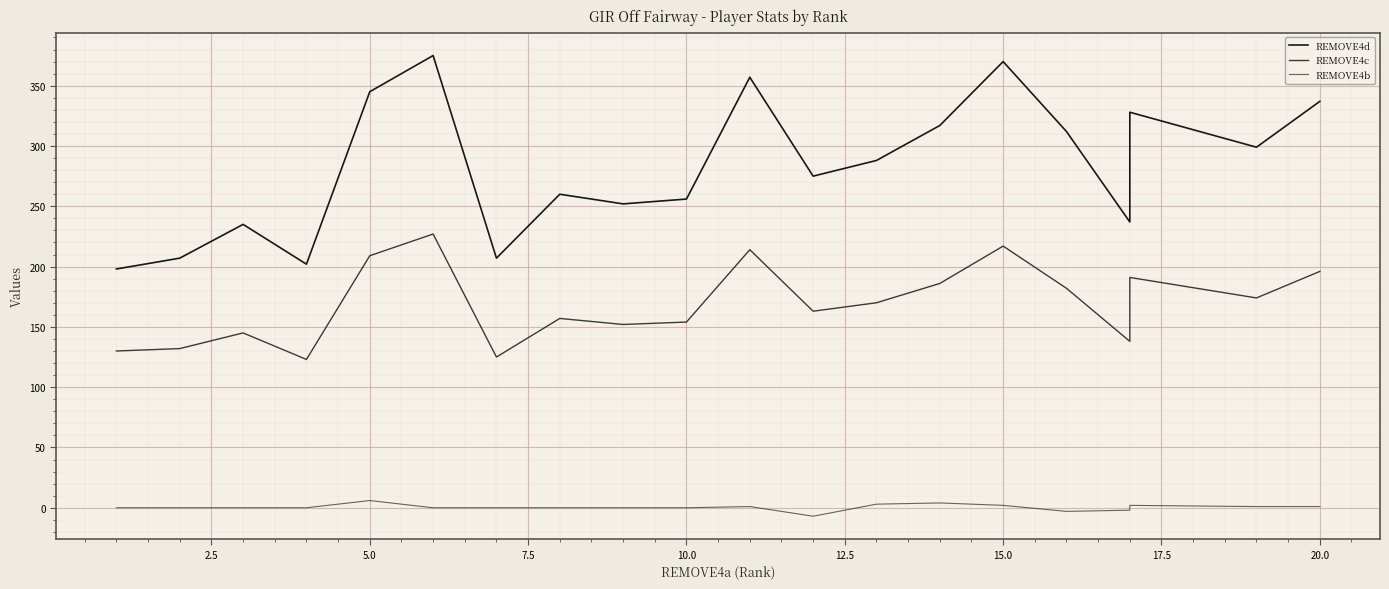

Is it true that REMOVE4b equals 0 at 12.5?

True